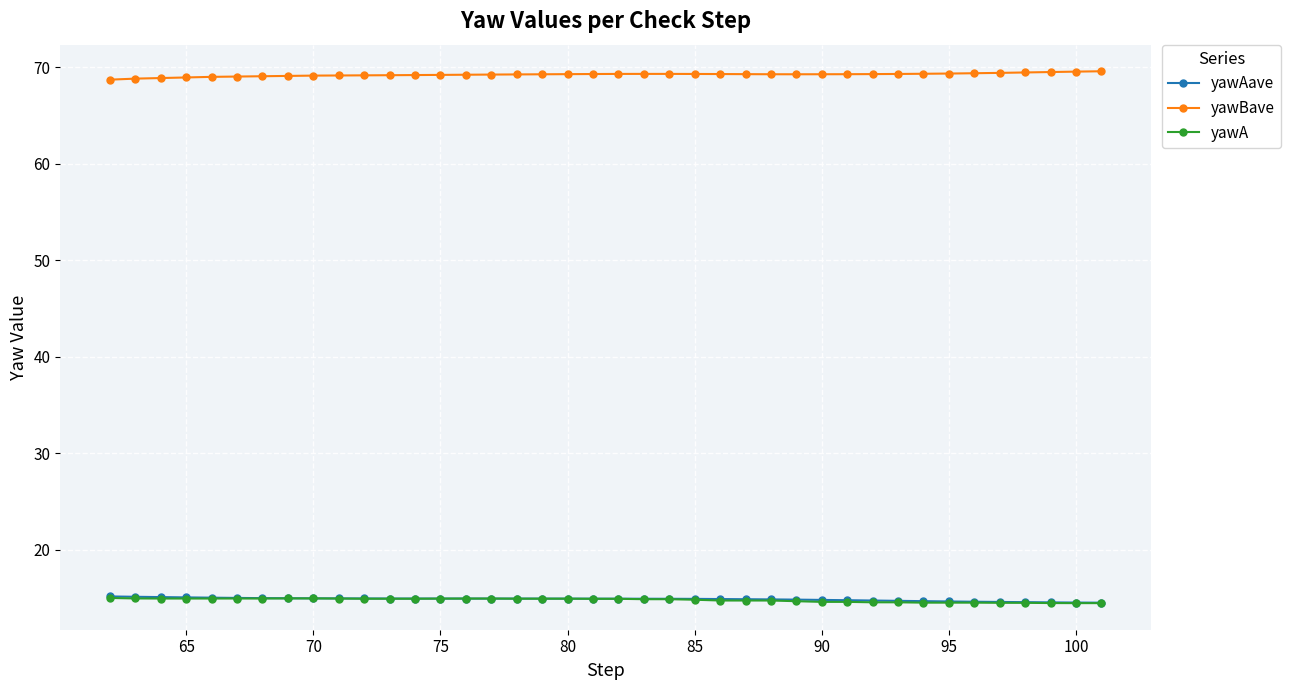

True or false: yawAave and yawBave cross at least once.

False